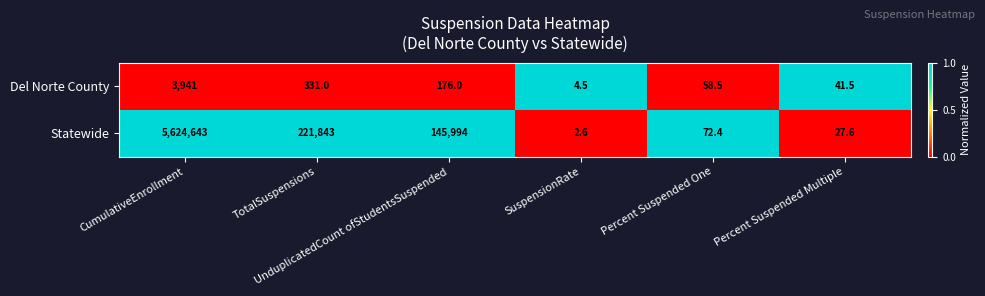

Rank the series by their average value, from highest to lowest.

Statewide, Del Norte County